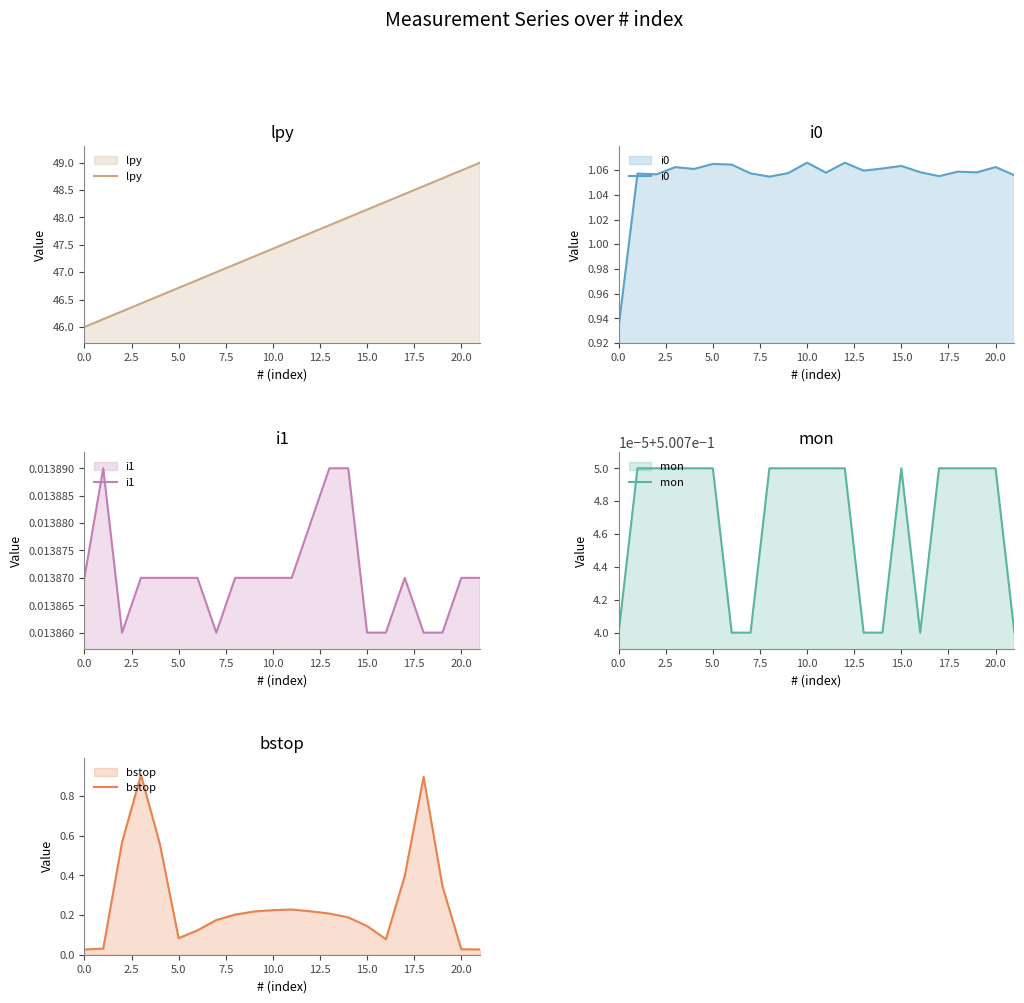

Does the chart have visible grid lines?

No